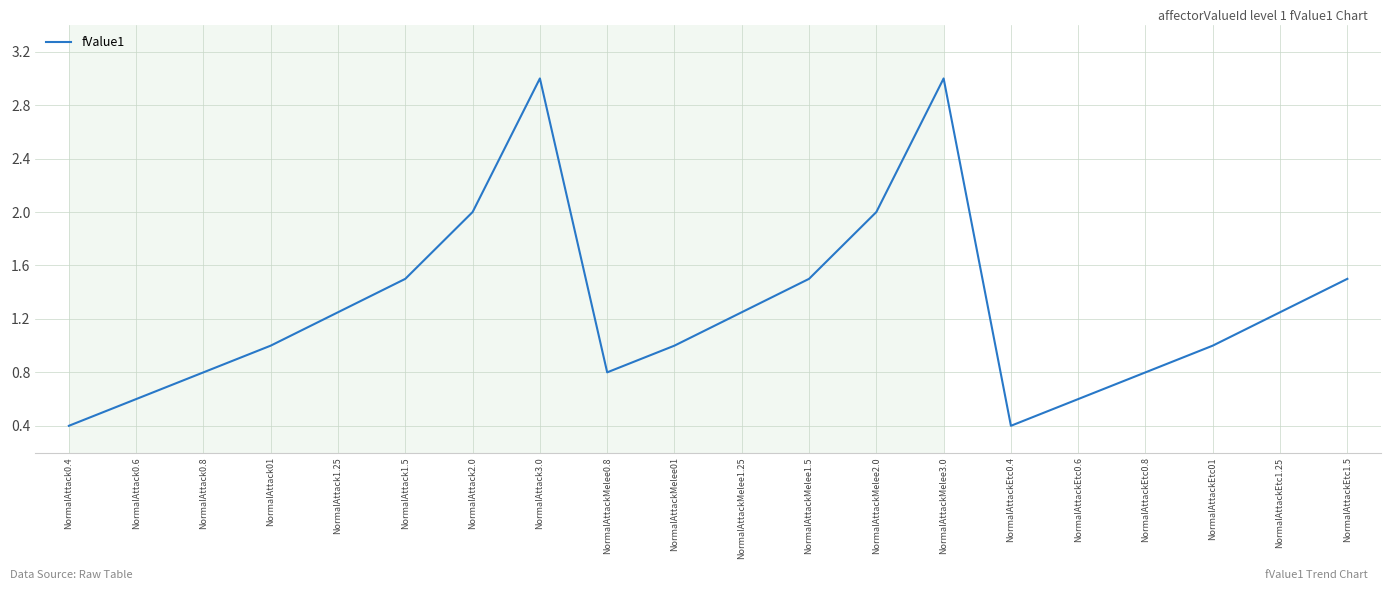

The value at NormalAttack01 is 1.0. True or false?

True